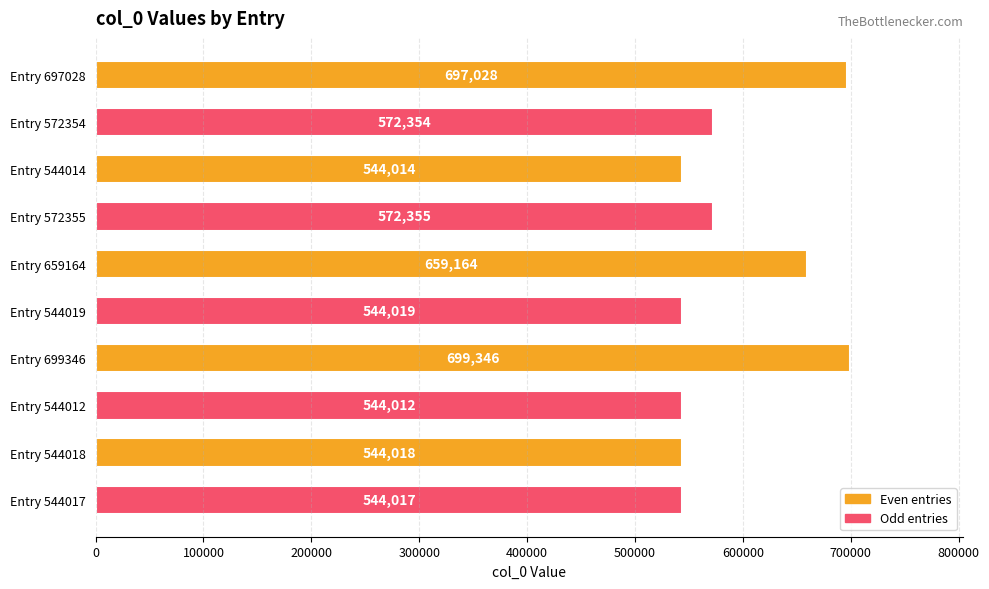

Count the number of data series in this chart.

1